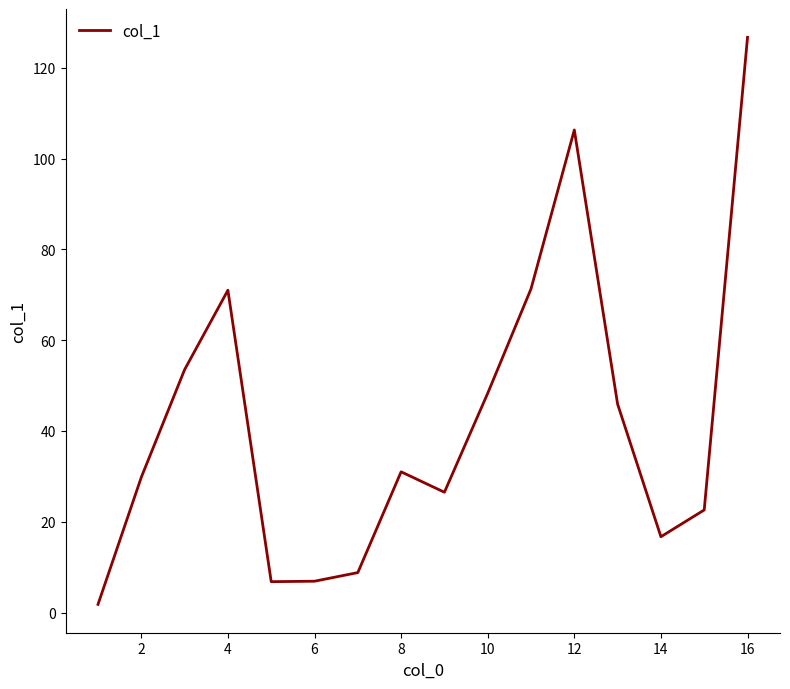

What is the maximum value shown in the chart?

126.7